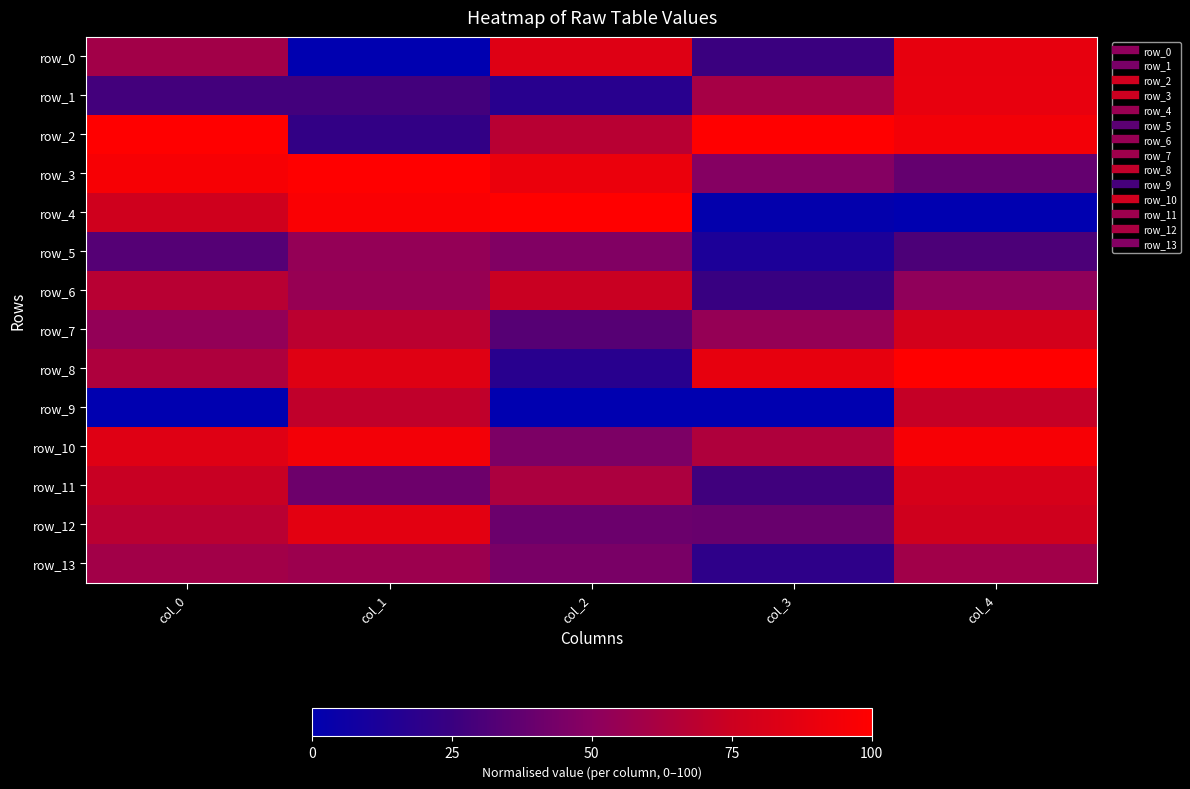

How many values in the row_1 series are below 28?

2